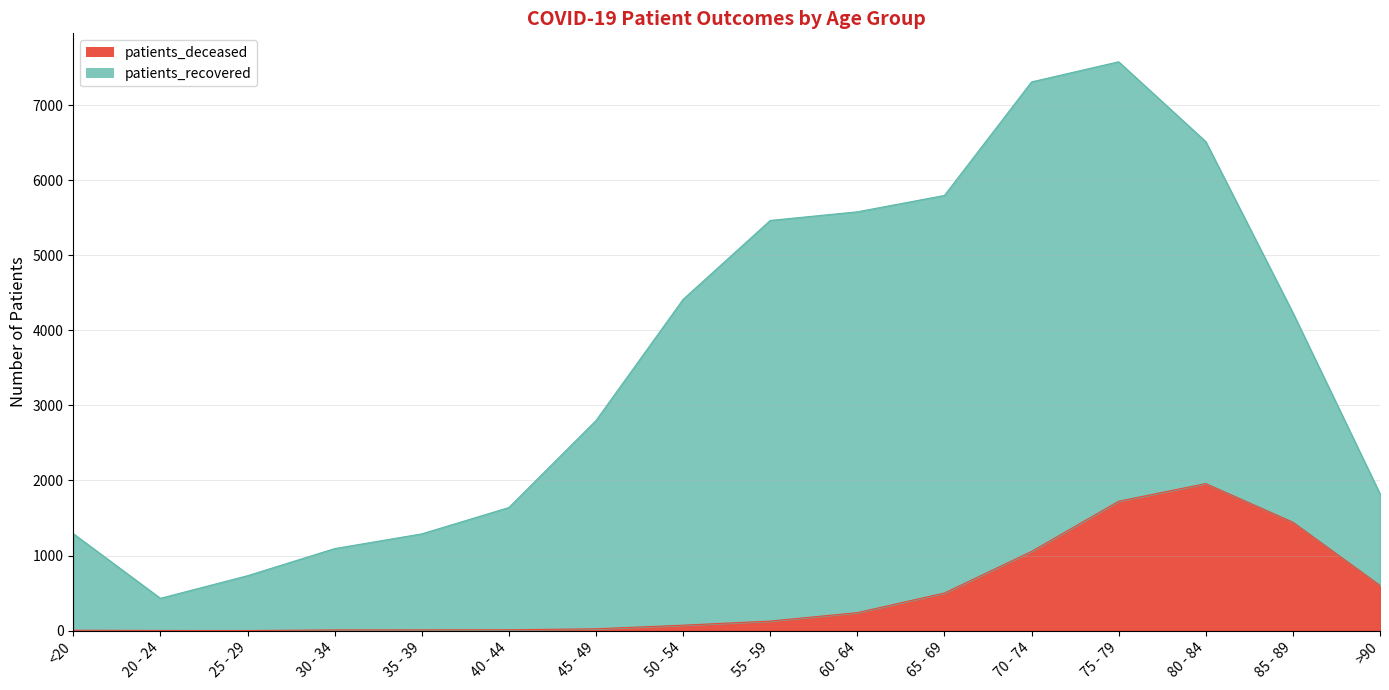

What value does the data have at 75 - 79?

1724